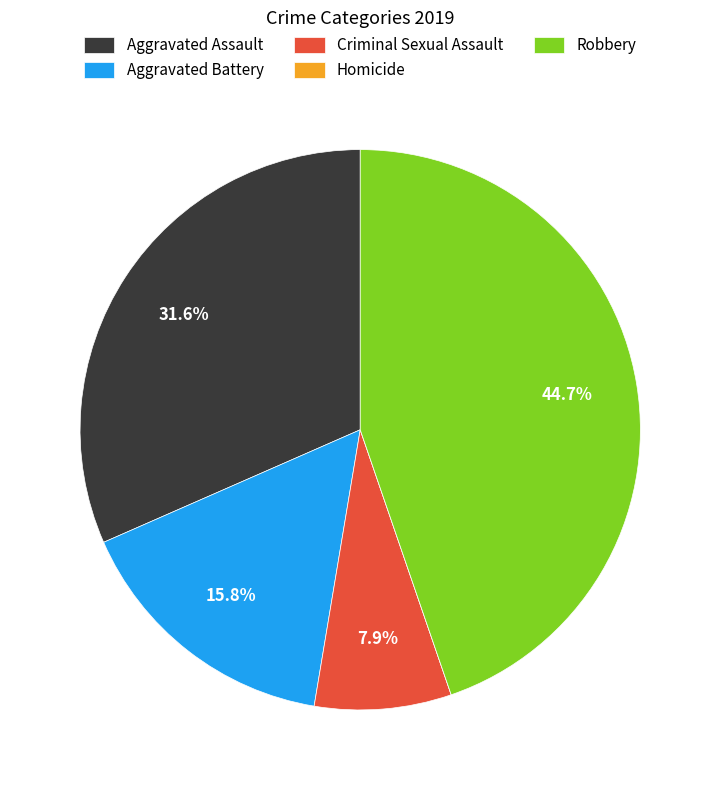

How much of the chart is everything except Aggravated Battery?

84.2%